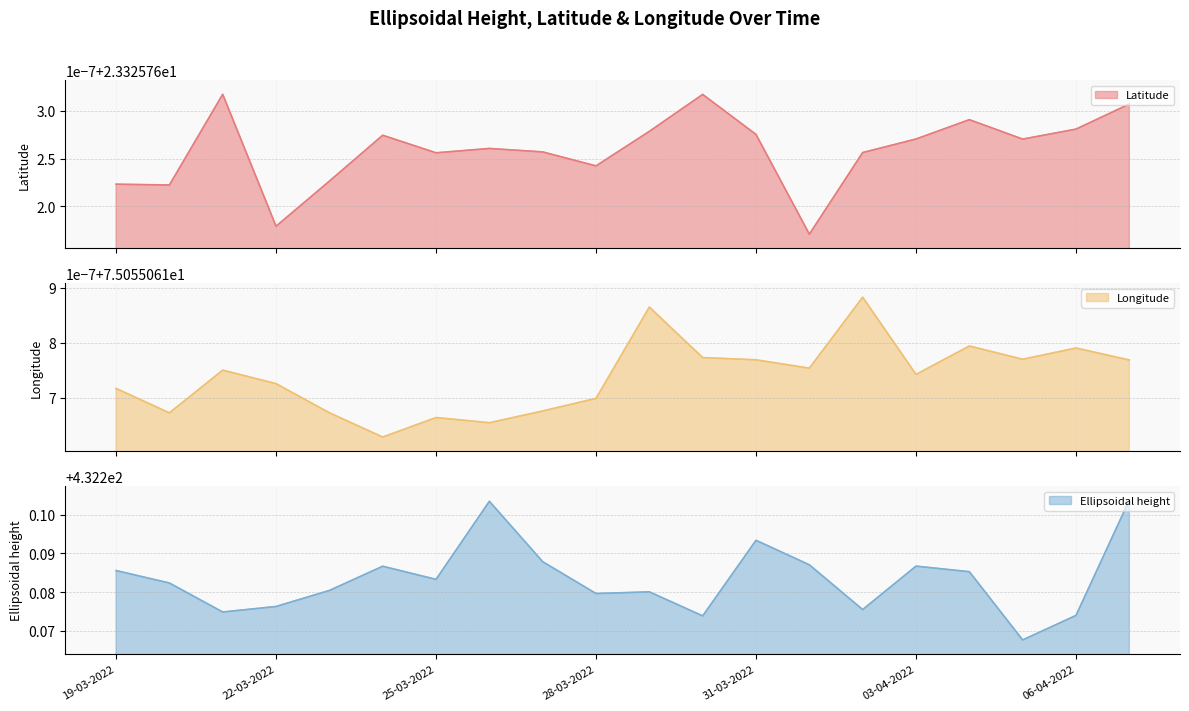

Which label corresponds to the smallest value in the chart?

01-04-2022